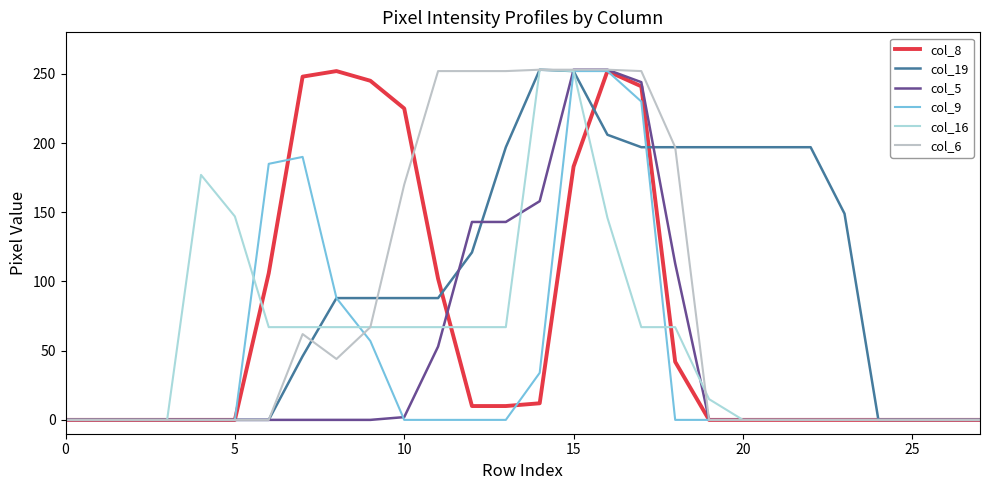

Does the chart have visible grid lines?

No